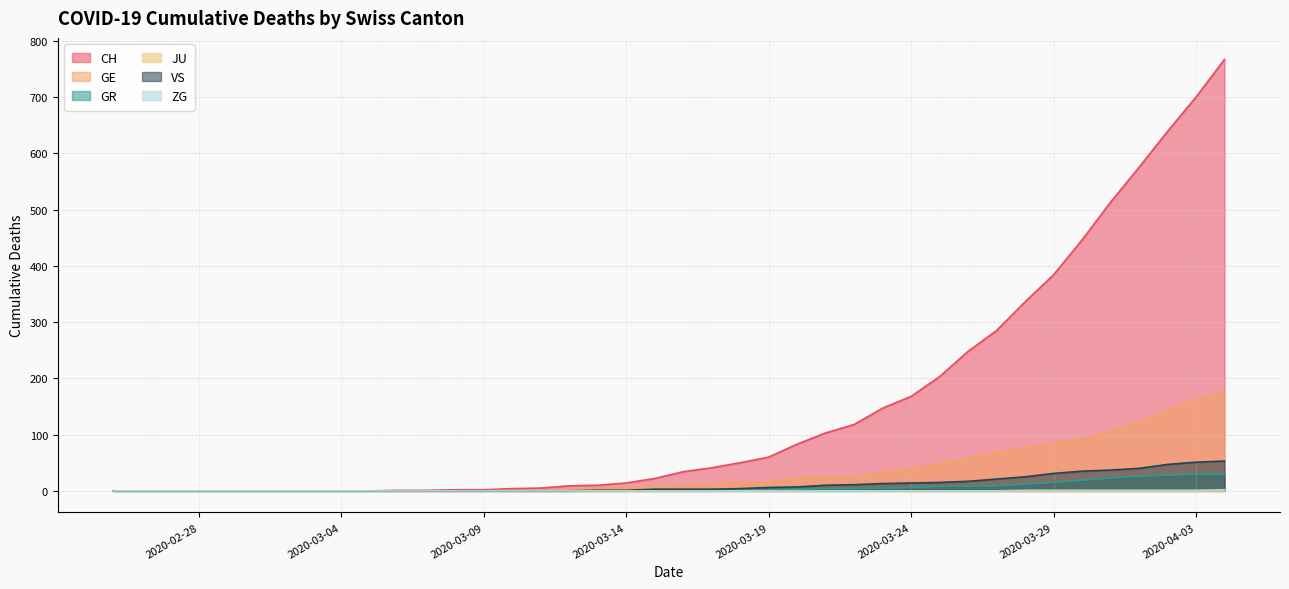

How many values in GE are above zero?

26